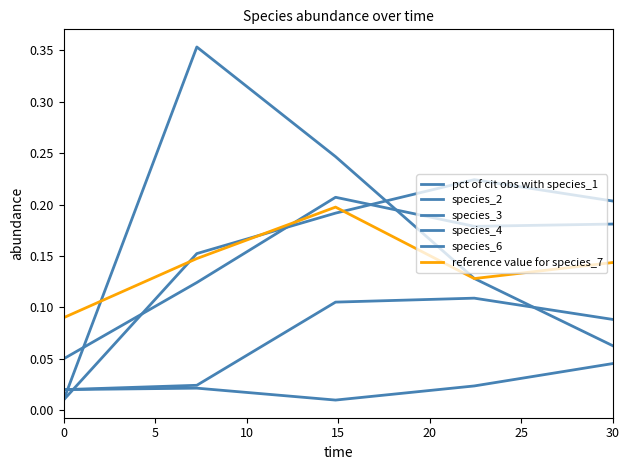

What is the difference between the maximum and second lowest values in the species_4 series?

0.1